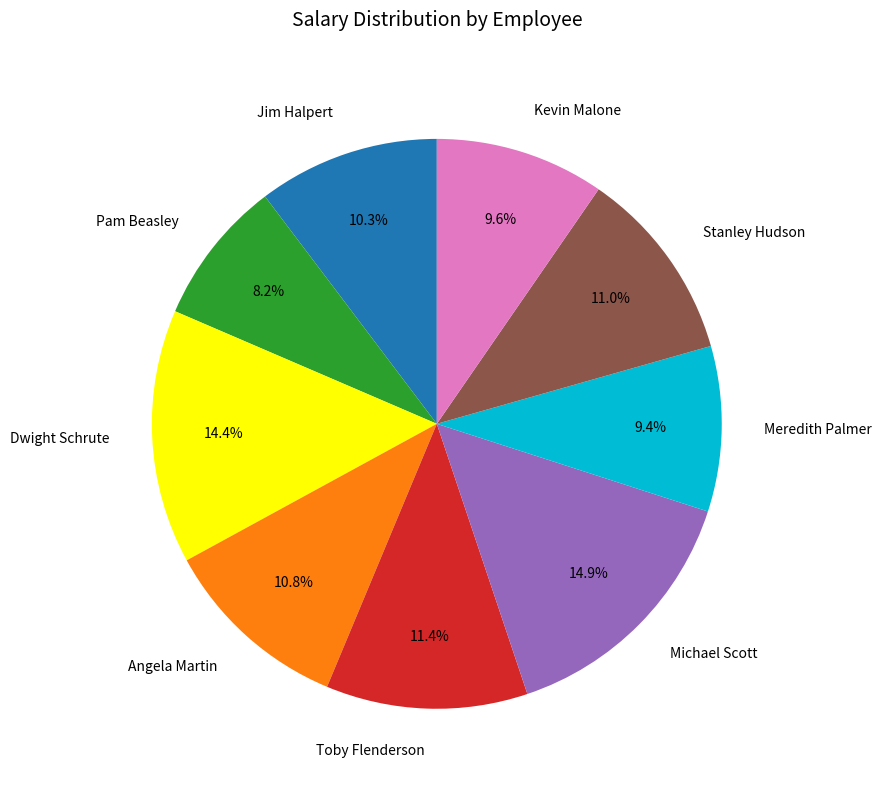

What percentage is the Pam Beasley slice, to the nearest percent?

8%